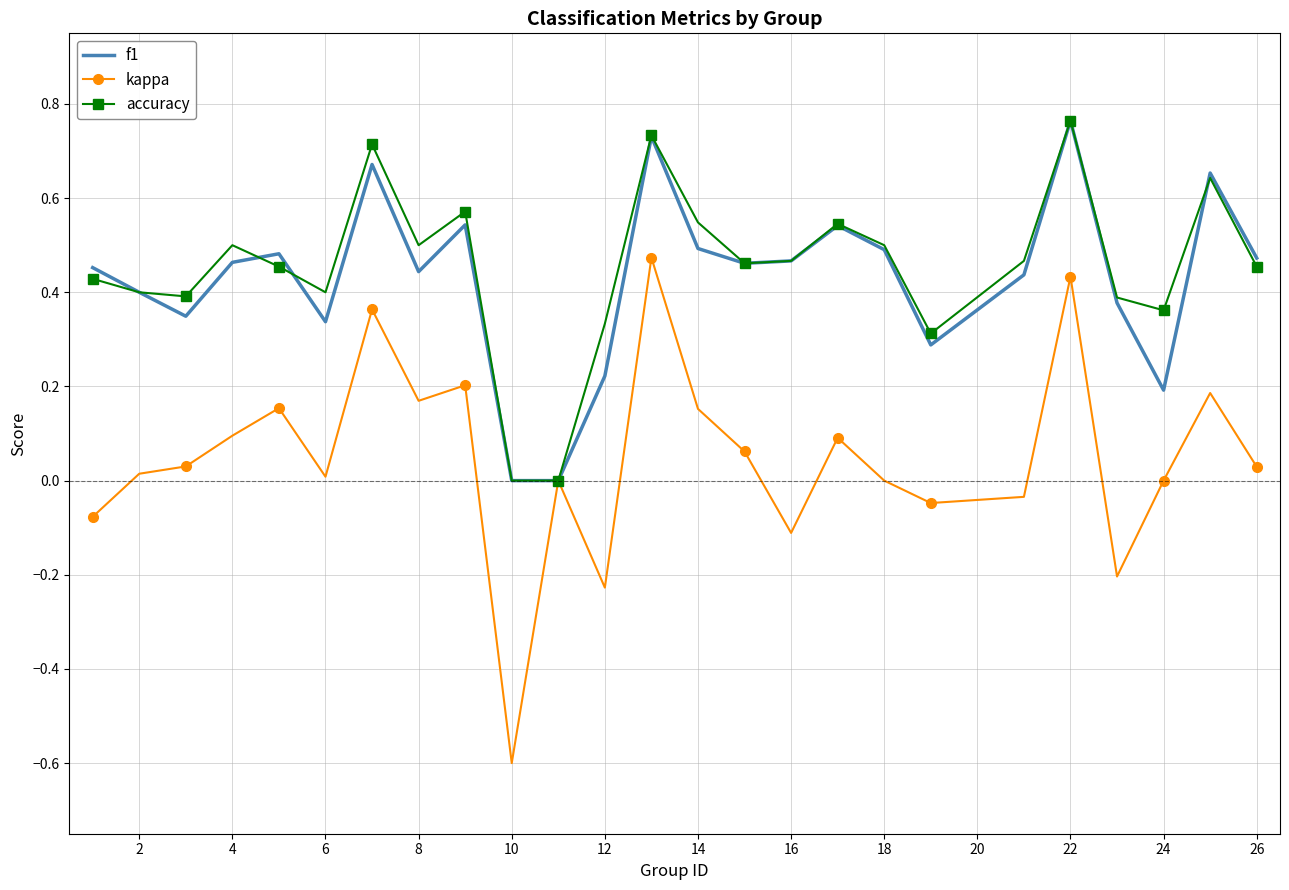

Which series has the largest range (max minus min)?

kappa